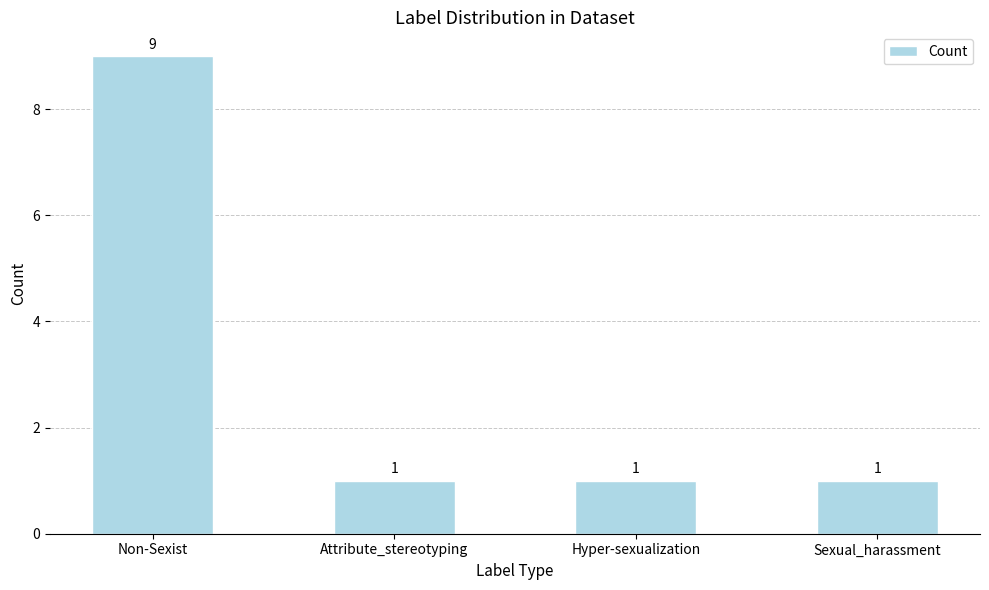

True or false: the data shows 1 at Sexual_harassment.

True